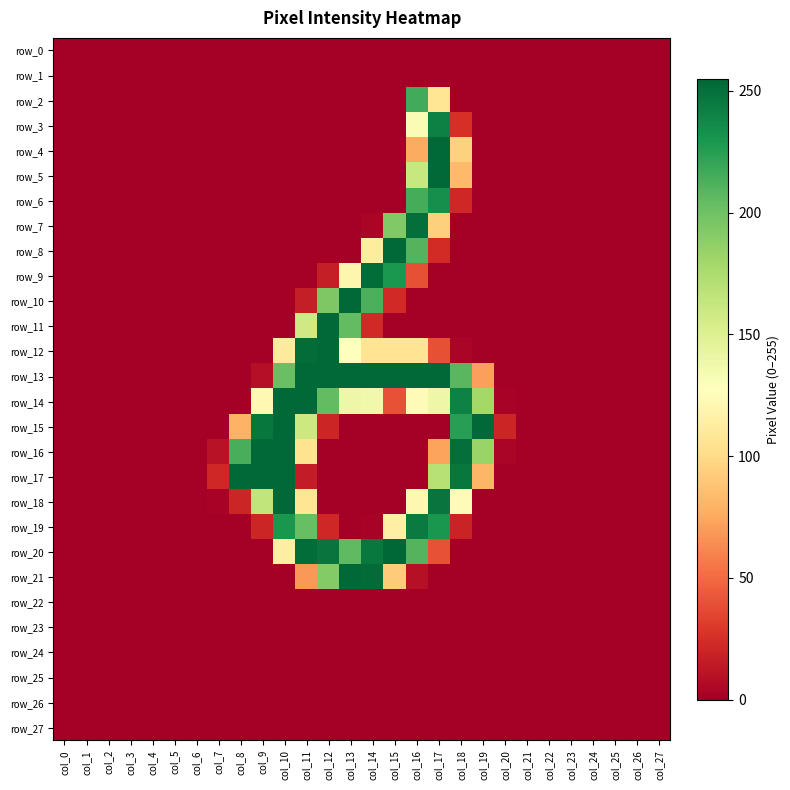

At which label does row_4 reach its peak?

col_17